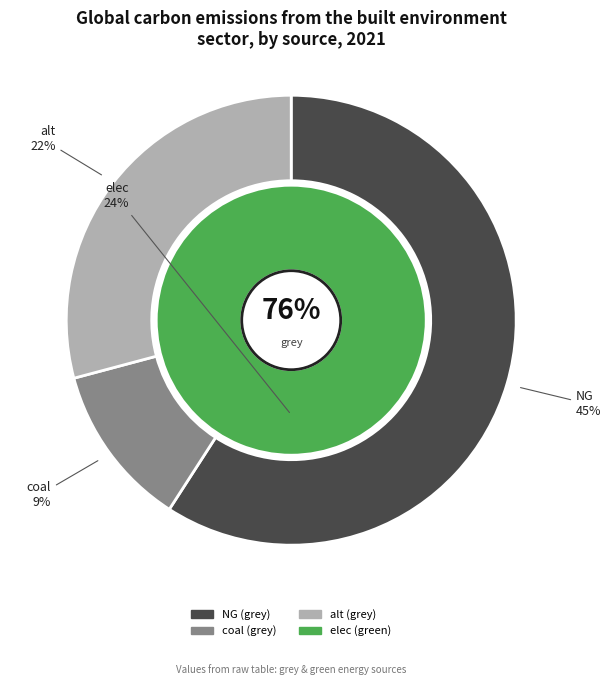

Count the number of slices in the pie.

3